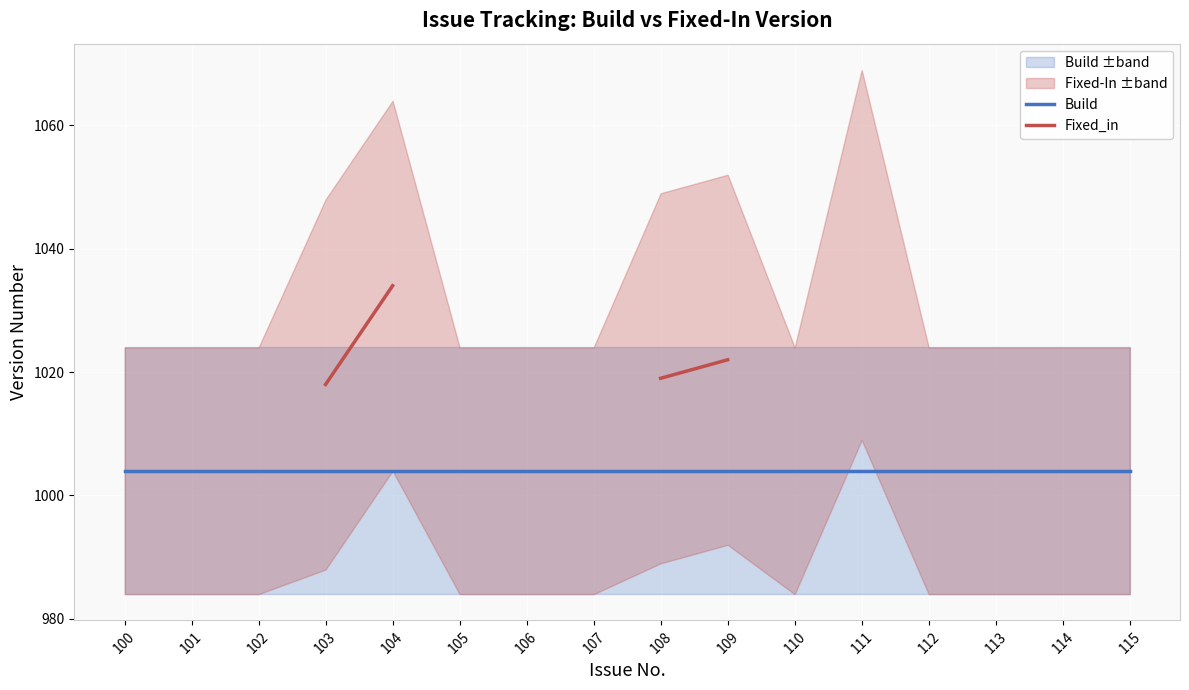

Is it true that Build equals 609.2 at 103?

False